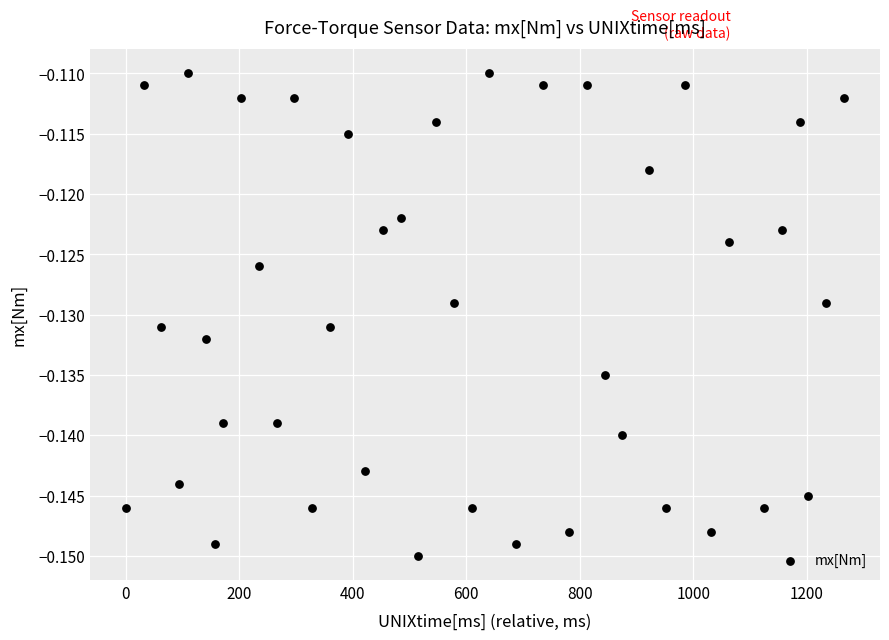

What is the range of X values (max minus min)?

1266.0